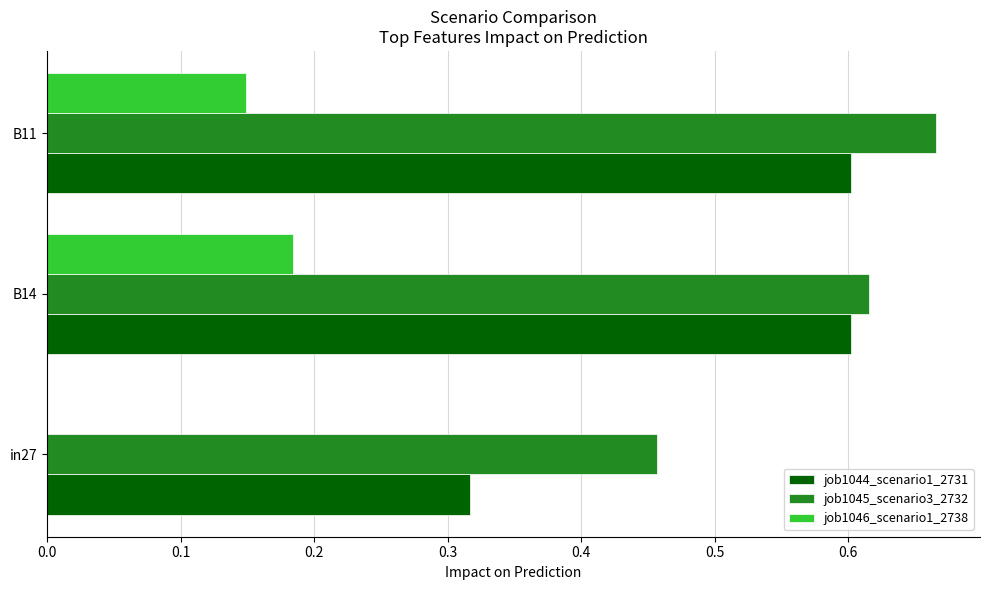

The value of job1045_scenario3_2732 at B14 is 1.0. True or false?

False